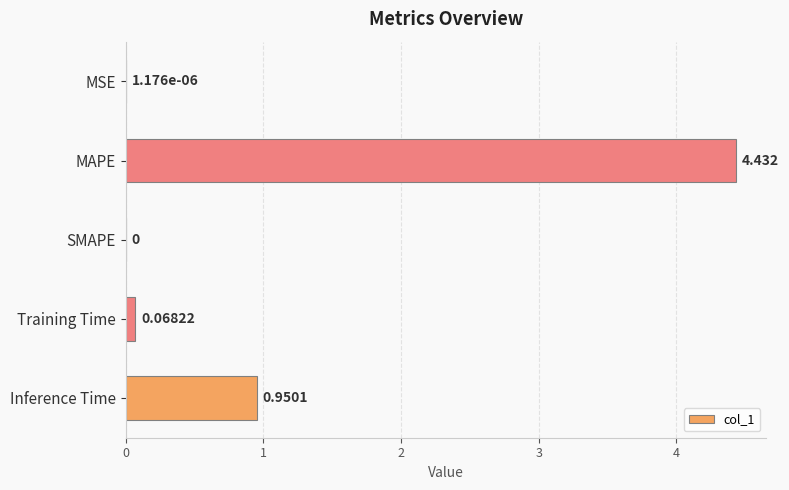

Which has a higher value, MAPE or Inference Time?

MAPE